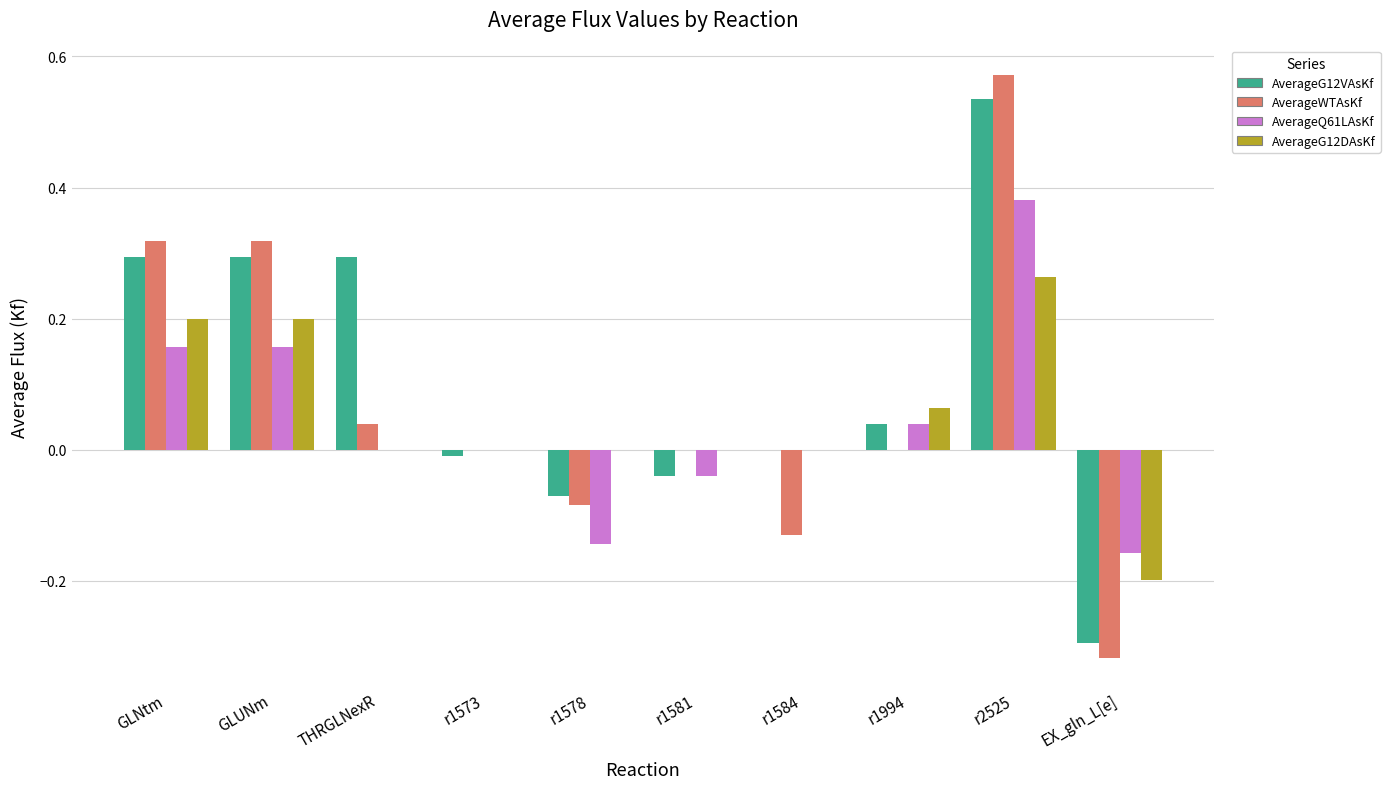

At which category is the sum across all series the highest?

r2525